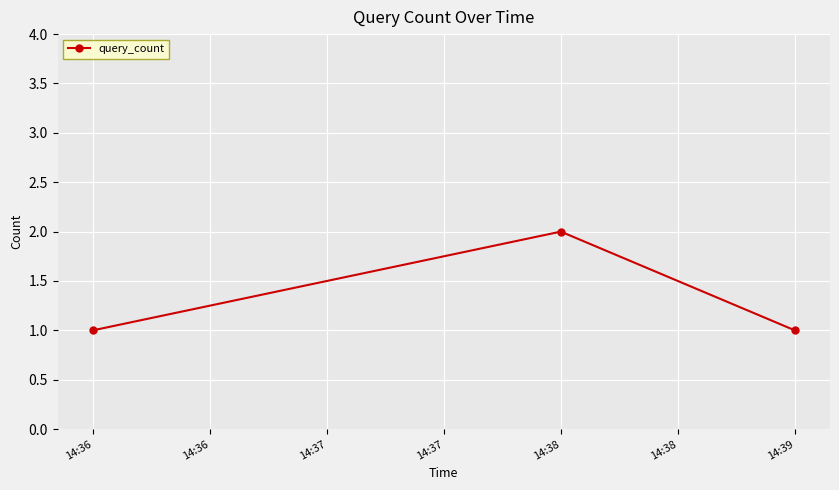

Between 14:36 and 14:38, which is larger?

14:38